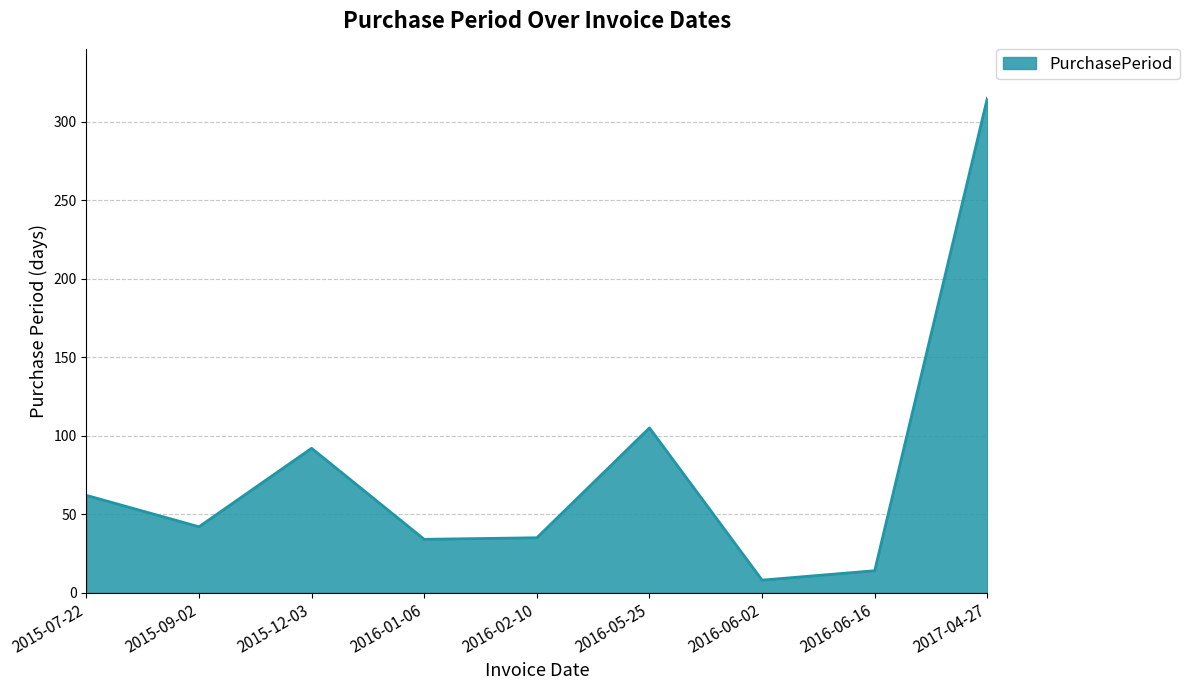

Is it true that the value at 2016-06-02 is 8?

True